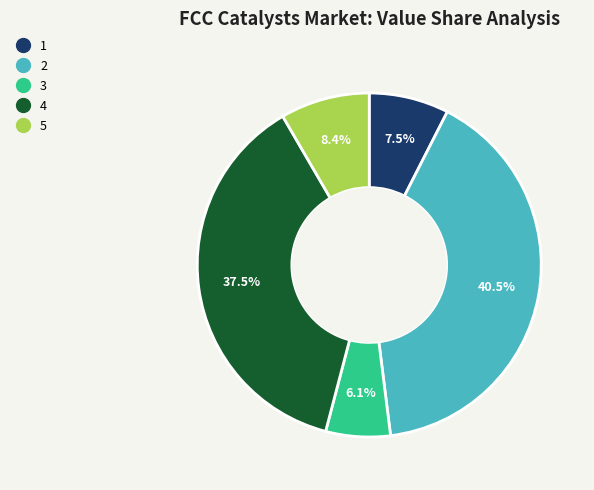

Do 2 and 5 together represent more than half of the pie?

No